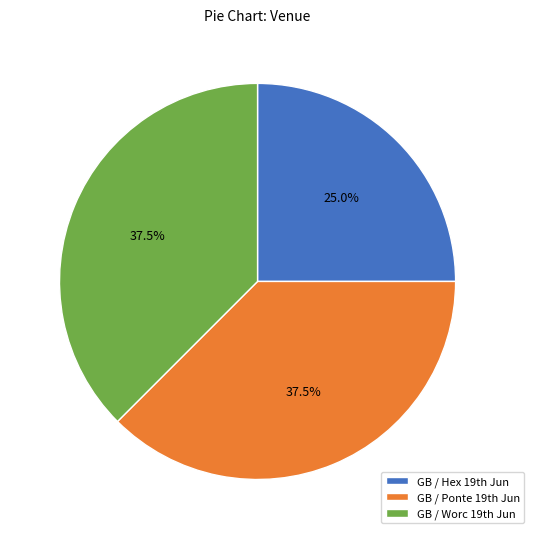

Is there any slice that represents more than half of the pie?

No